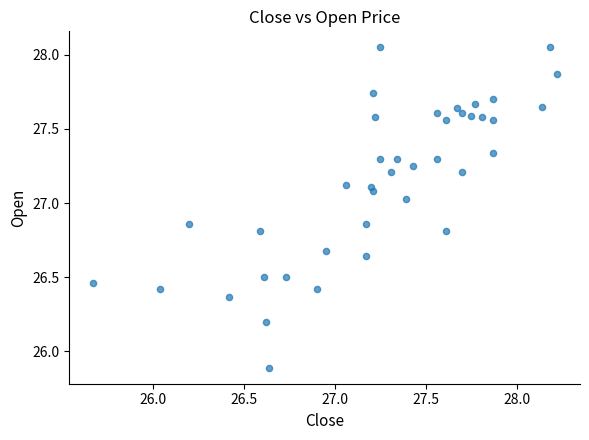

What Y value in the scatter plot is closest to 26?

25.9